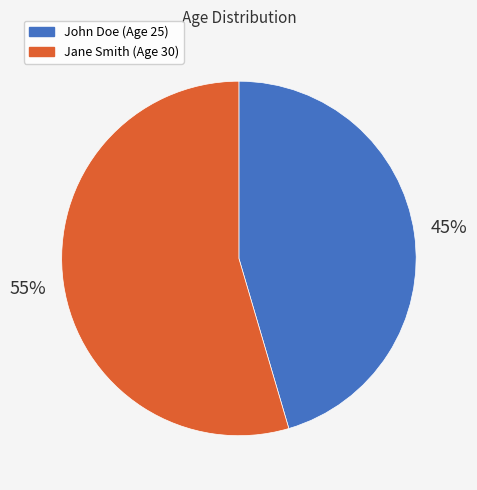

To the nearest percent, what percentage of the pie is Jane Smith?

55%